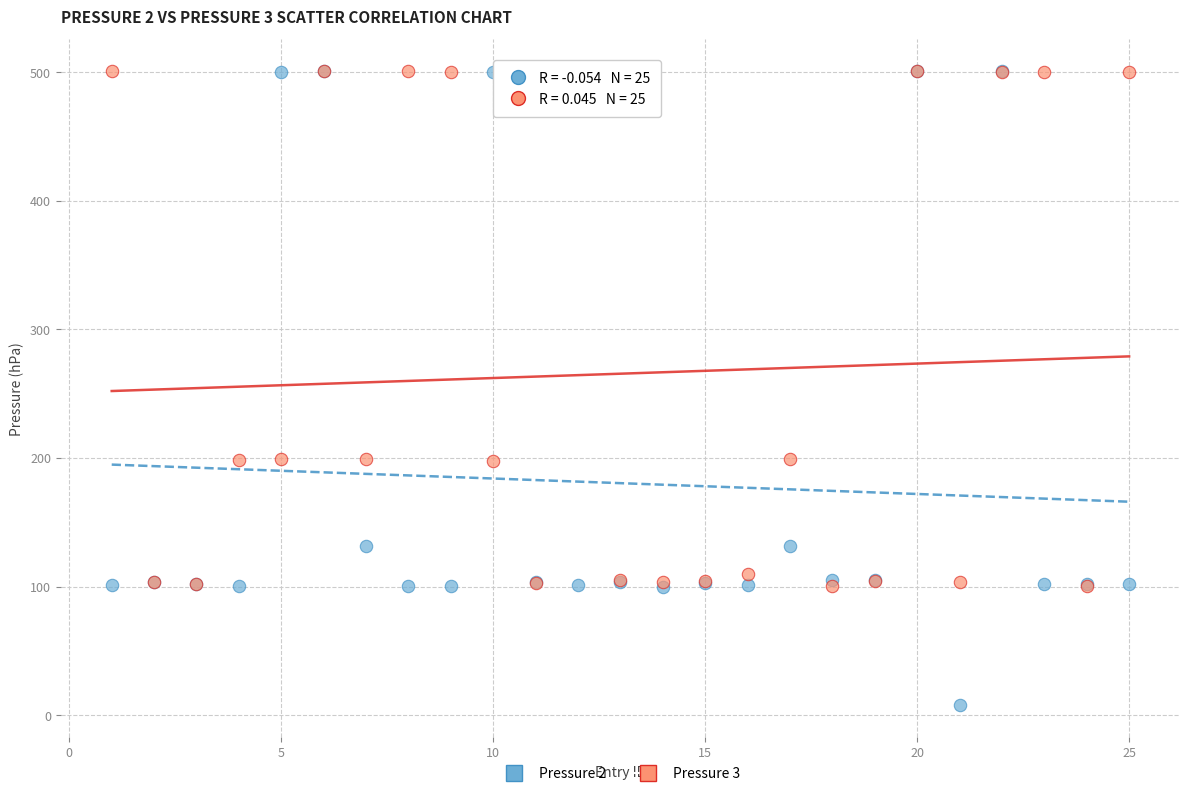

Which series has the largest Y range (max minus min)?

Pressure 2